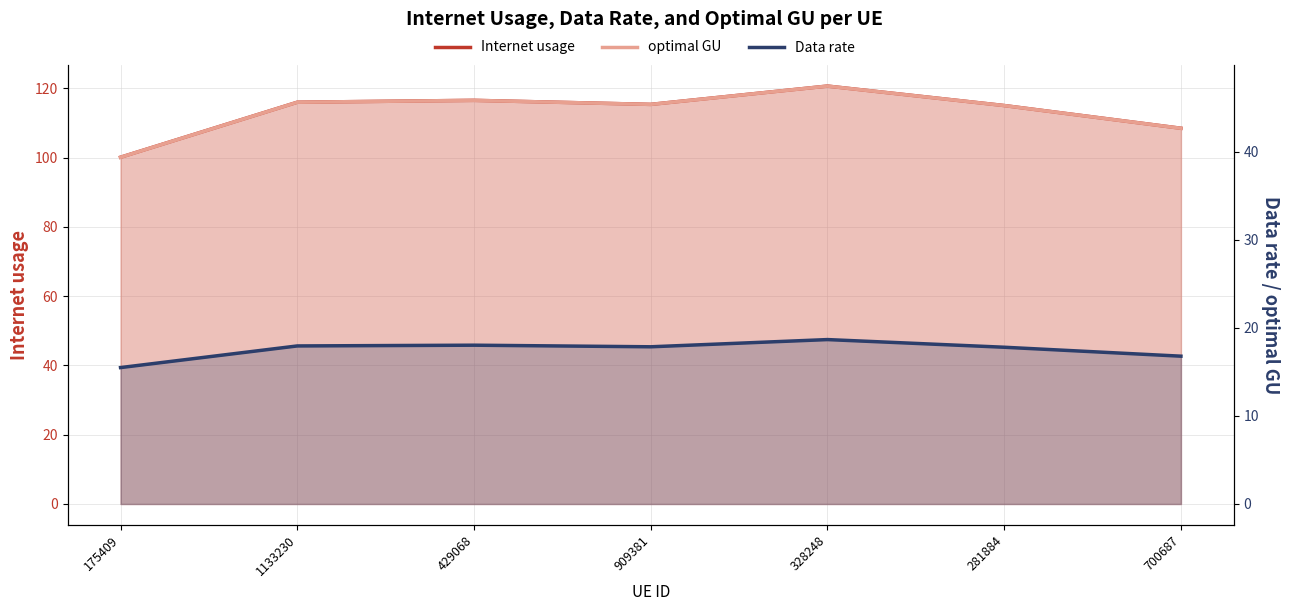

True or false: Data rate has more than 0 interior local peaks.

True